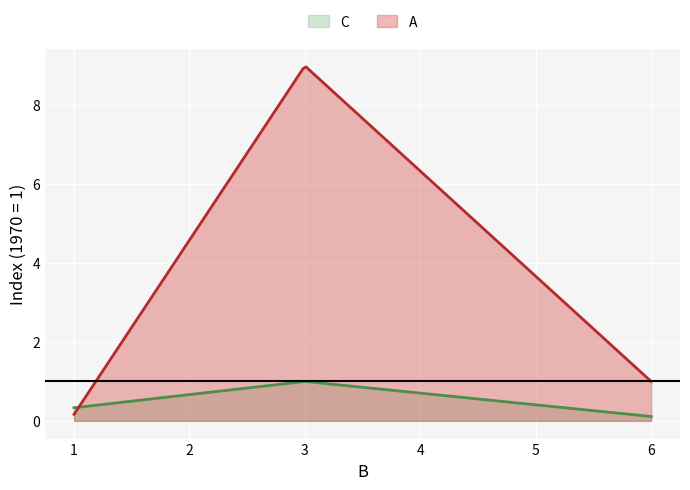

Which series has the largest total across all categories?

A